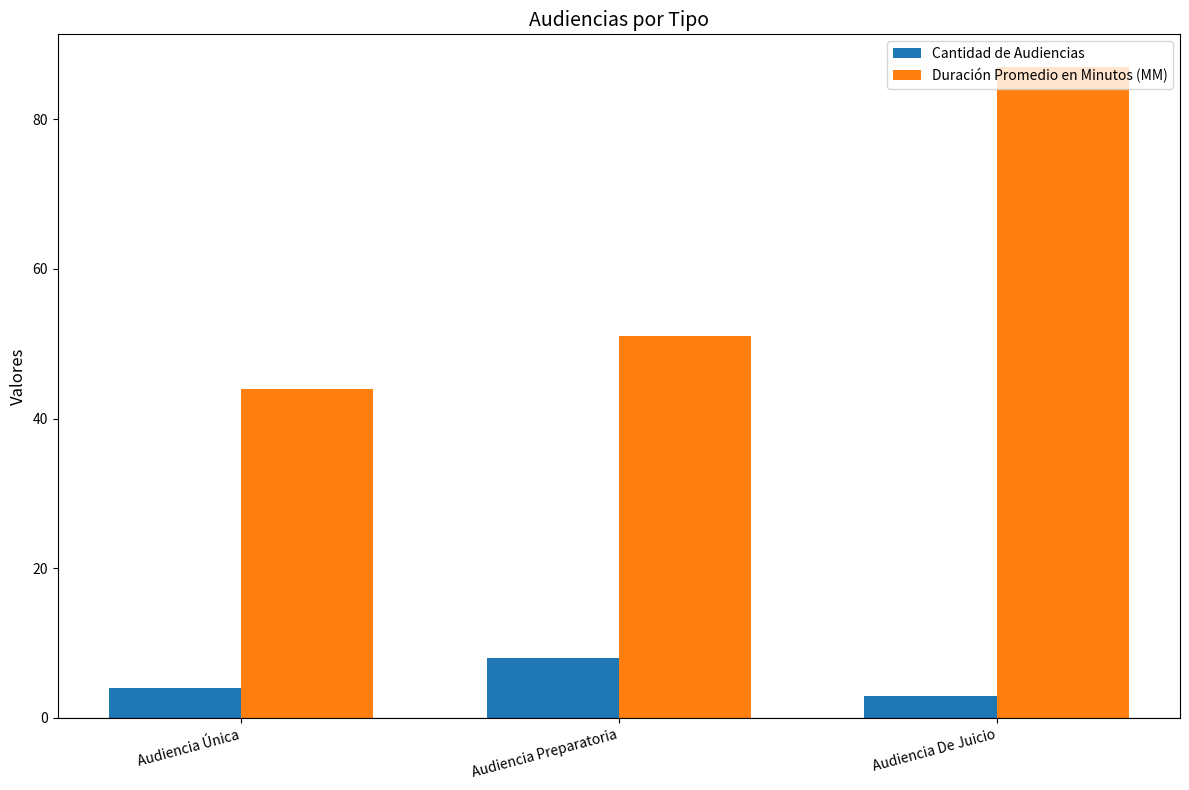

Which series has the largest total across all categories?

Duración Promedio en Minutos (MM)